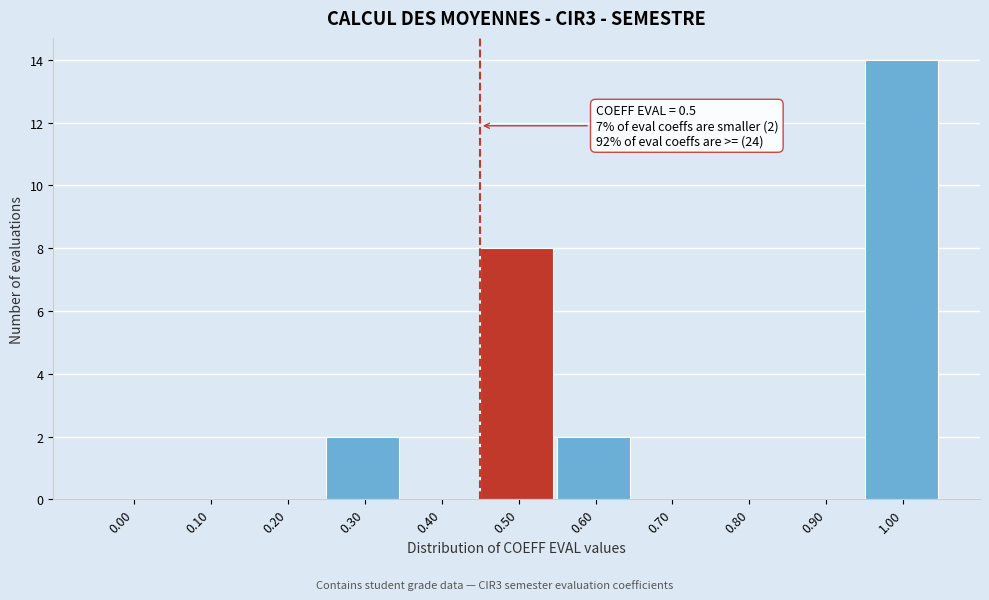

Reading right to left, what are all the values shown in this chart?

1.00=14	0.90=0	0.80=0	0.70=0	0.60=2	0.50=8	0.40=0	0.30=2	0.20=0	0.10=0	0.00=0